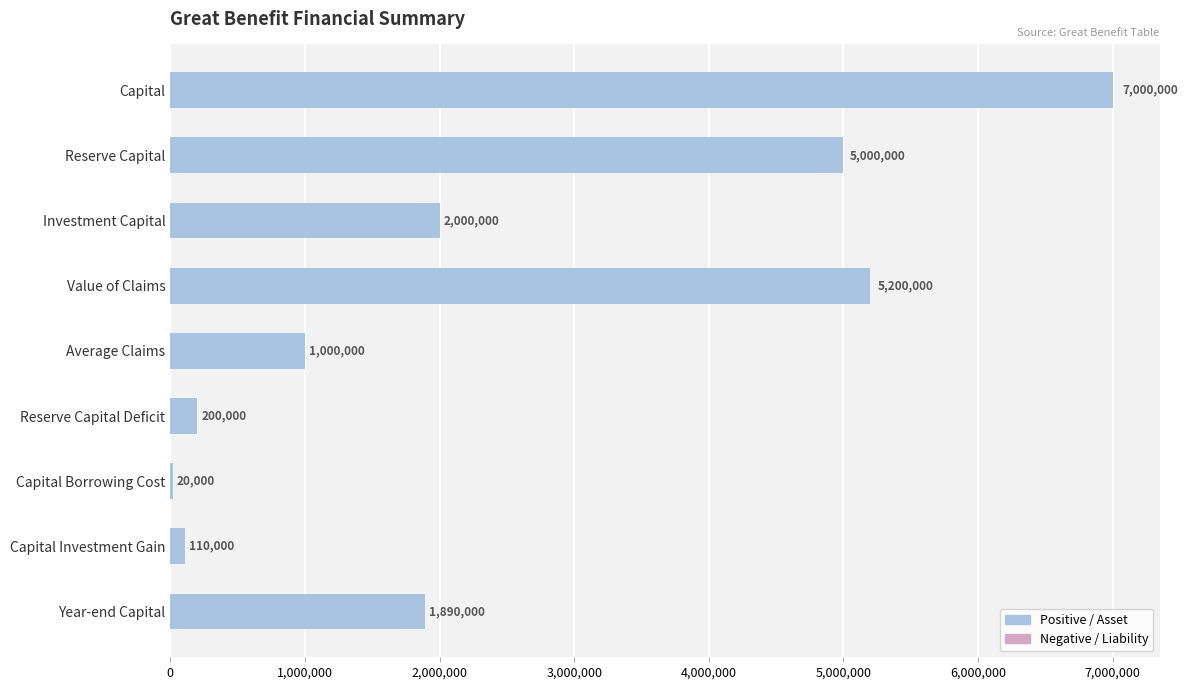

Are the bars grouped side by side (vs. stacked)?

No